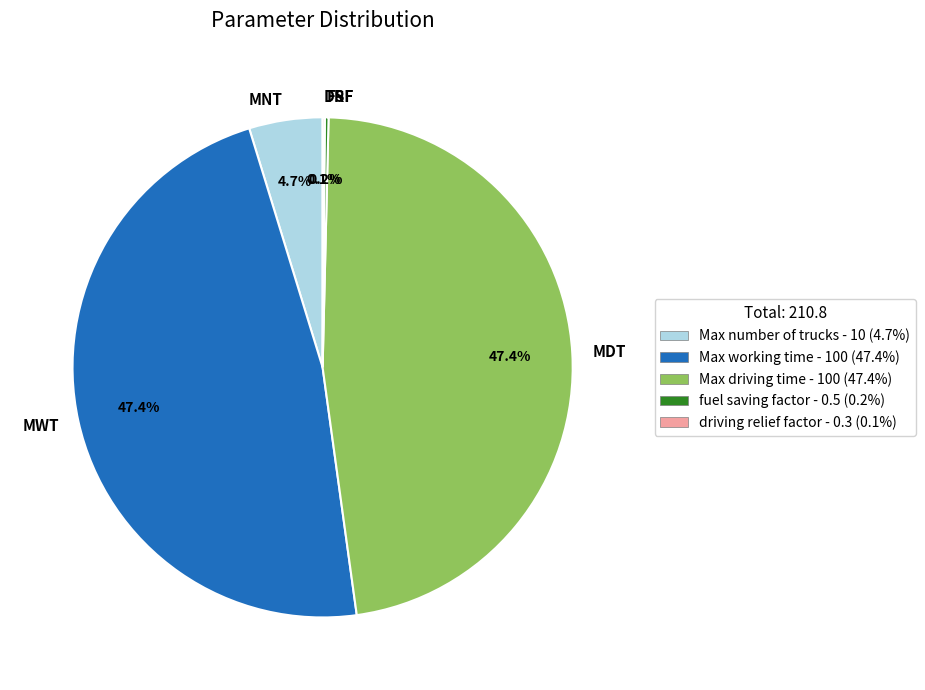

Is MWT the majority of the pie?

No